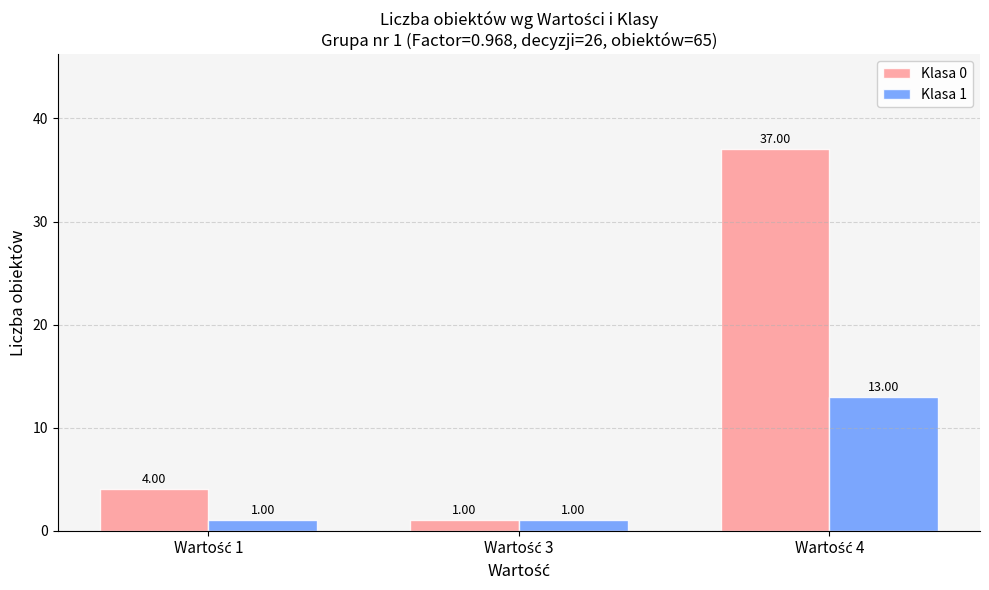

What is the difference between the maximum and second lowest values in the Klasa 1 series?

12